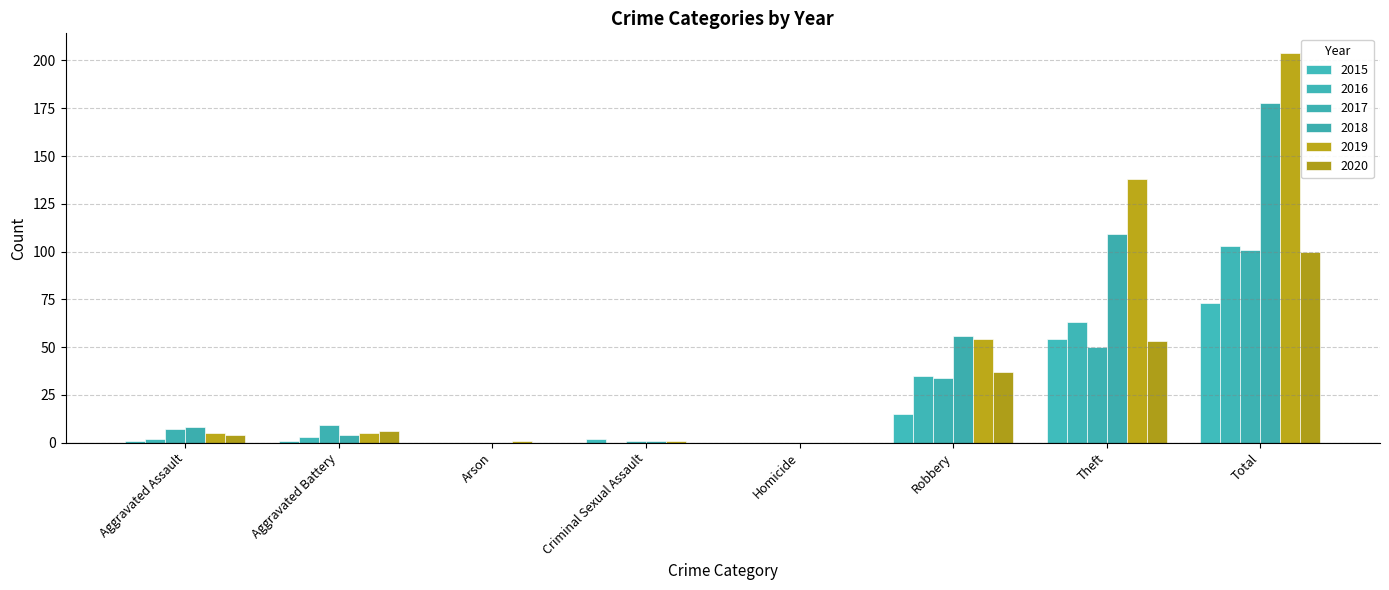

Is the value of 2019 at Criminal Sexual Assault greater than the value of 2016 at Robbery?

No